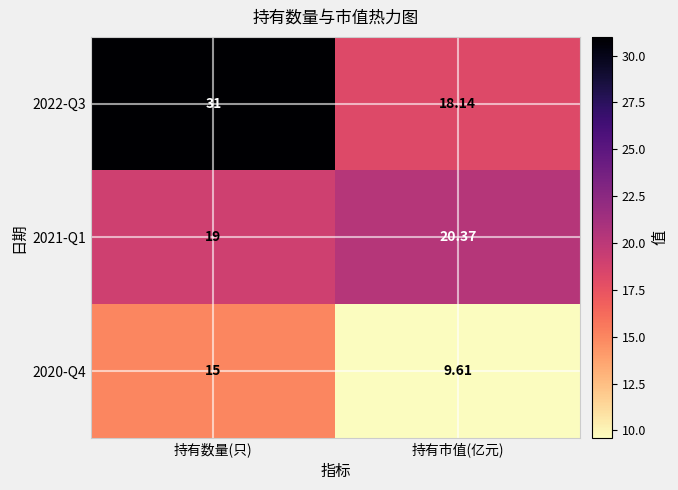

Which category has the lowest value in the 2021-Q1 series?

持有数量(只)